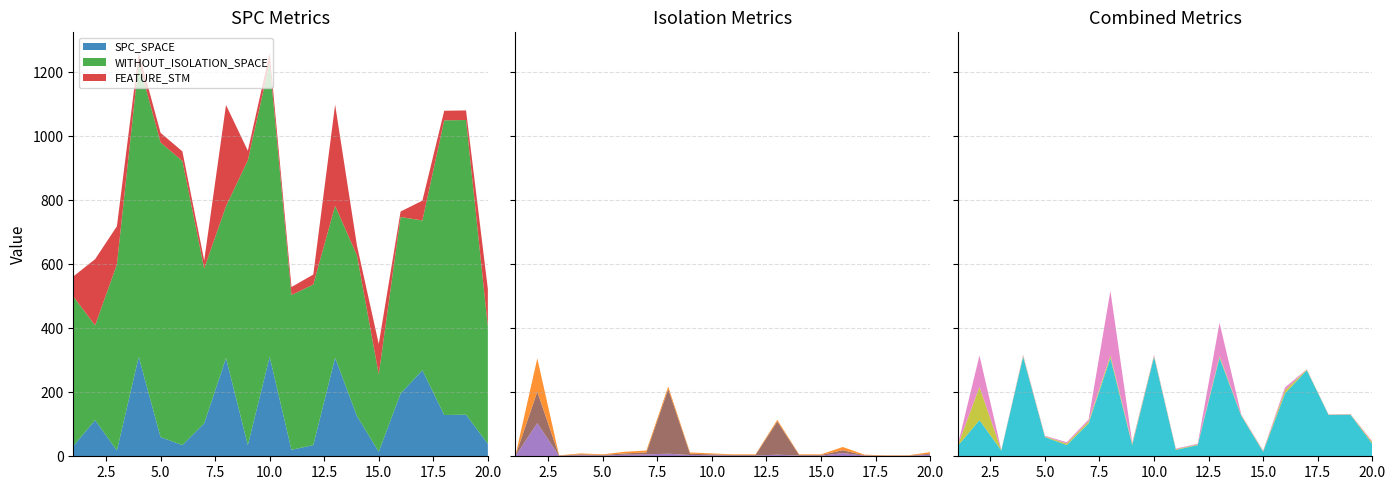

Reading right to left, extract all data points from this chart.

SPC_SPACE: 20=39	19=130	18=129	17=269	16=196	15=14	14=126	13=308	12=35	11=20	10=311	9=35	8=307	7=103	6=35	5=60	4=311	3=18	2=113	1=32
WITHOUT_ISOLATION_SPACE: 20=366	19=921	18=921	17=468	16=552	15=242	14=502	13=475	12=502	11=484	10=919	9=890	8=475	7=484	6=888	5=921	4=921	3=582	2=296	1=468
FEATURE_STM: 20=118	19=30	18=30	17=62	16=17	15=95	14=31	13=316	12=31	11=25	10=30	9=30	8=316	7=25	6=30	5=30	4=30	3=119	2=207	1=62
WITHOUT_ISOLATION_LAYER: 20=5	19=1	18=1	17=2	16=10	15=2	14=2	13=5	12=2	11=2	10=3	9=4	8=8	7=6	6=5	5=2	4=3	3=1	2=104	1=1
SPECTRUM: 20=3	19=1	18=1	17=1	16=9	15=2	14=2	13=104	12=2	11=2	10=3	9=4	8=202	7=6	6=4	5=2	4=3	3=1	2=98	1=1
WITHOUT_ISOLATION_F: 20=5	19=1	18=1	17=2	16=10	15=2	14=2	13=5	12=2	11=2	10=3	9=4	8=8	7=6	6=5	5=2	4=3	3=1	2=104	1=1